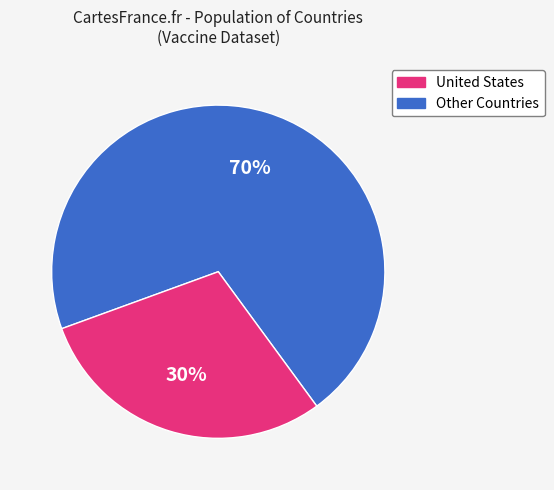

Is there a majority slice in this chart?

Yes